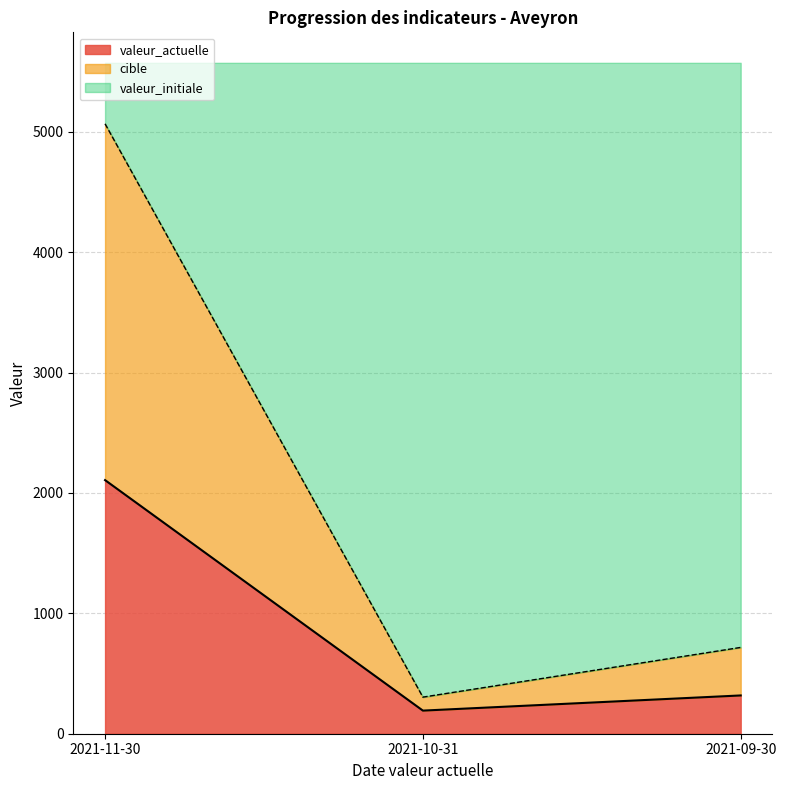

Reading left to right, transcribe the values for valeur_actuelle.

2107.0	192.0	318.0